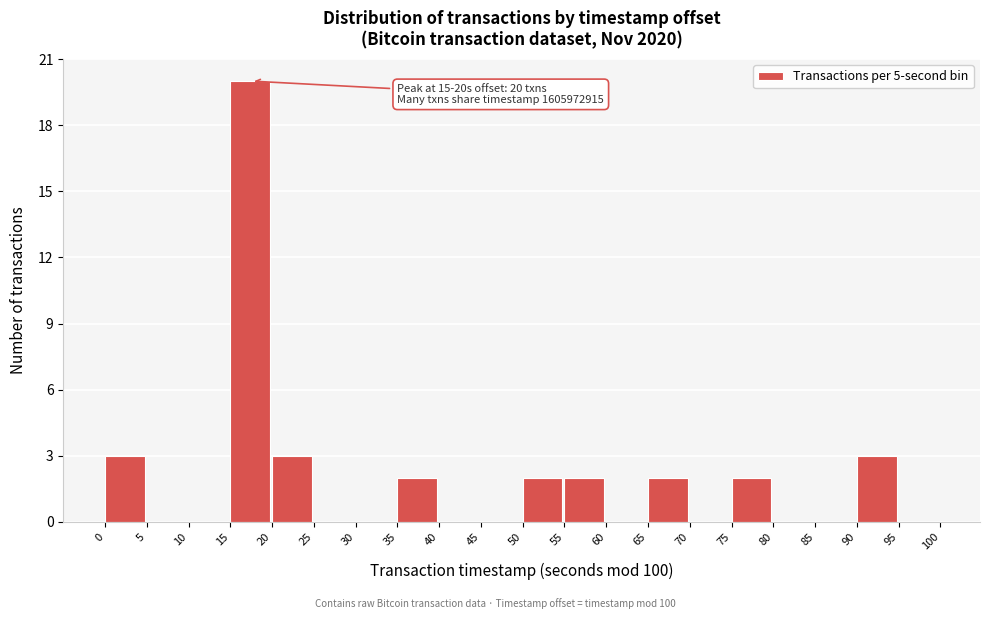

Over which range of the x-axis is the bar tallest?

15 to 20